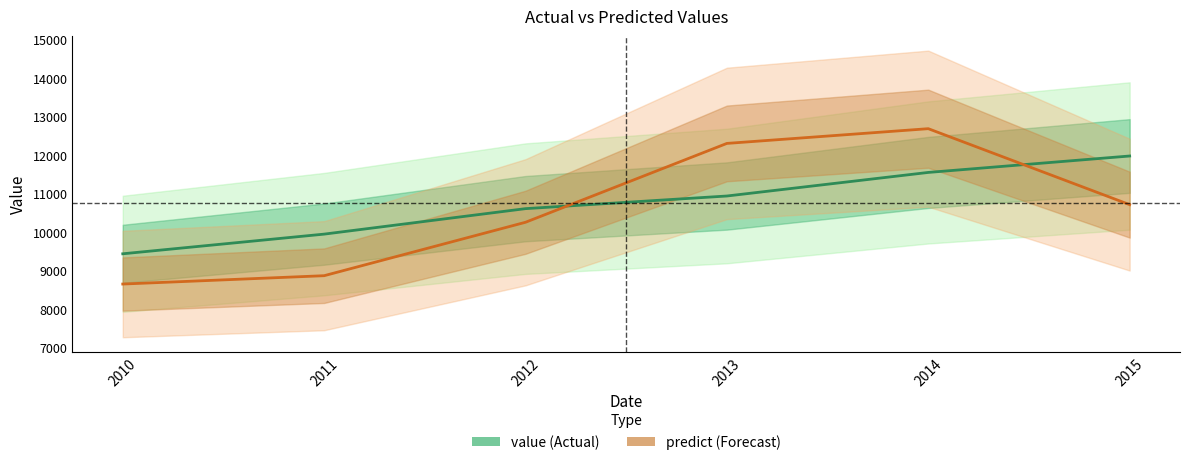

At which label does predict reach its peak?

2014